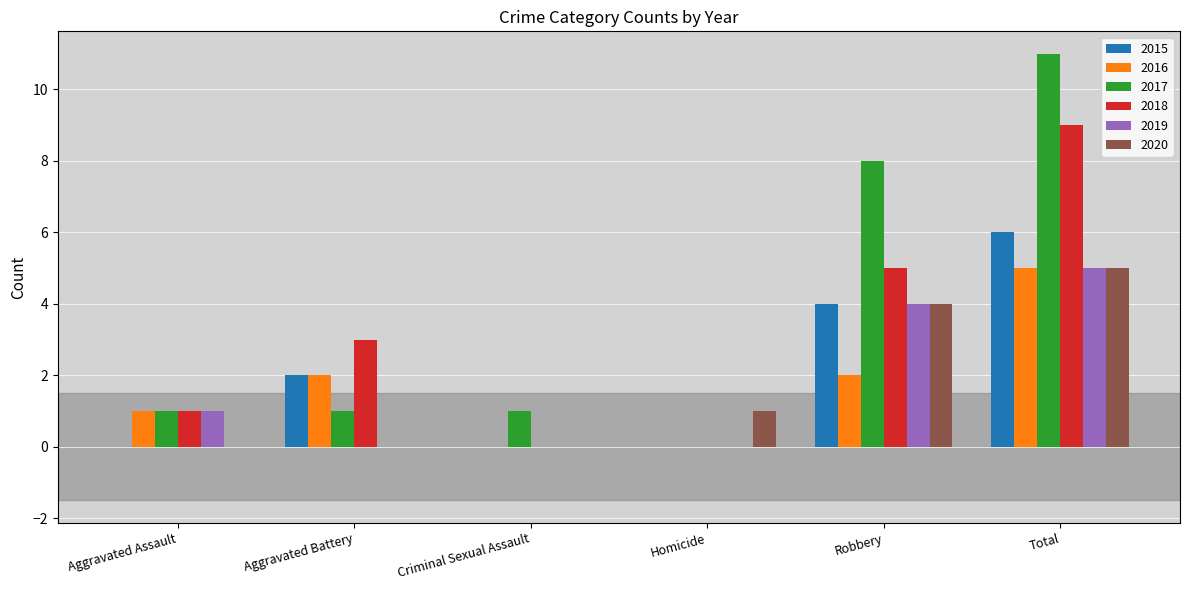

How many distinct data groups are displayed?

6